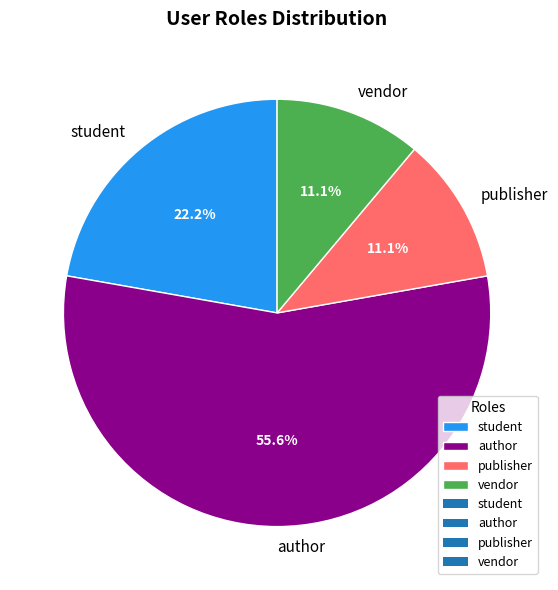

Combined, do publisher and student account for over 50%?

No